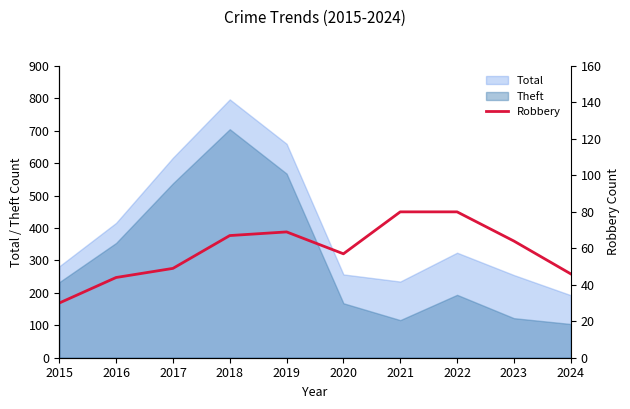

True or false: the data shows 49 at 2017.

True